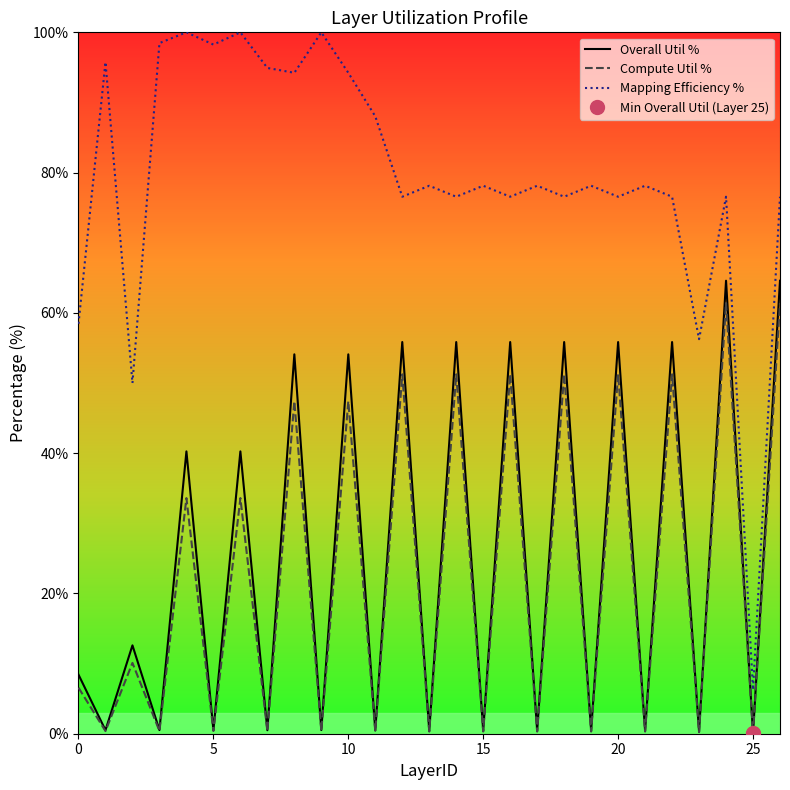

How many interior local peaks does the Compute Util % series have?

12